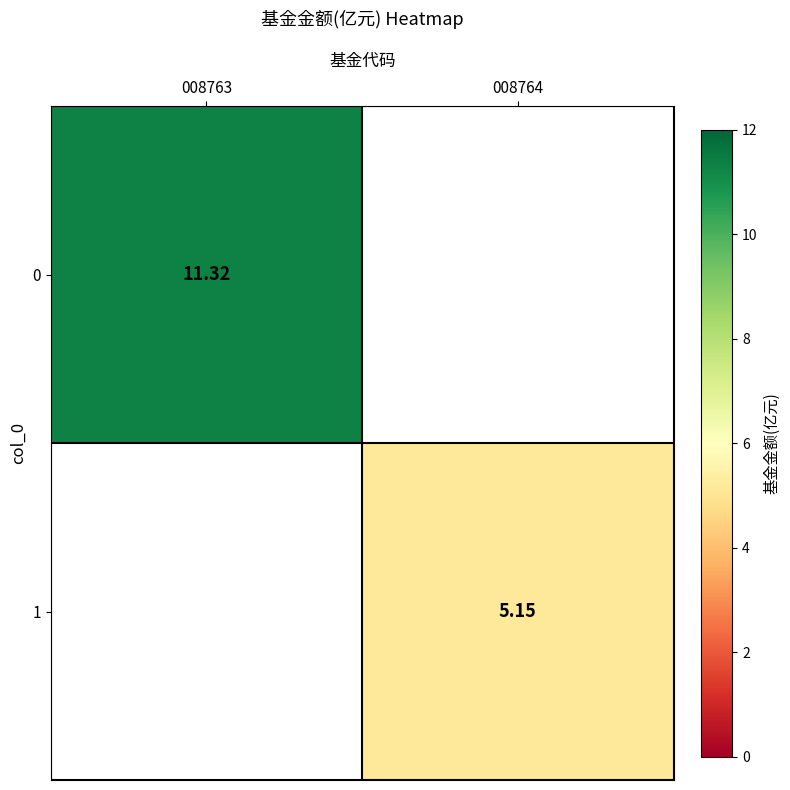

Rank the series by their maximum value, from highest to lowest.

0, 1